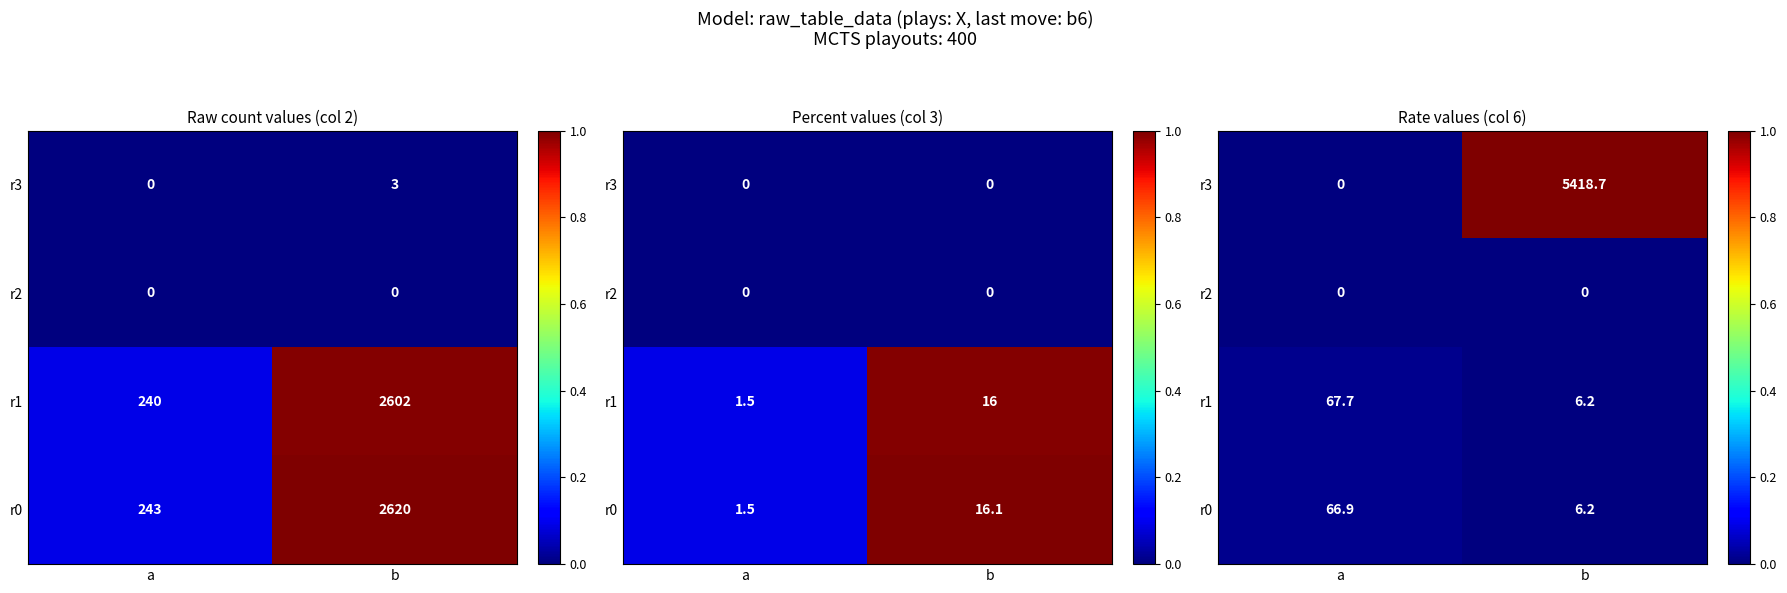

How many series are shown in this chart?

4